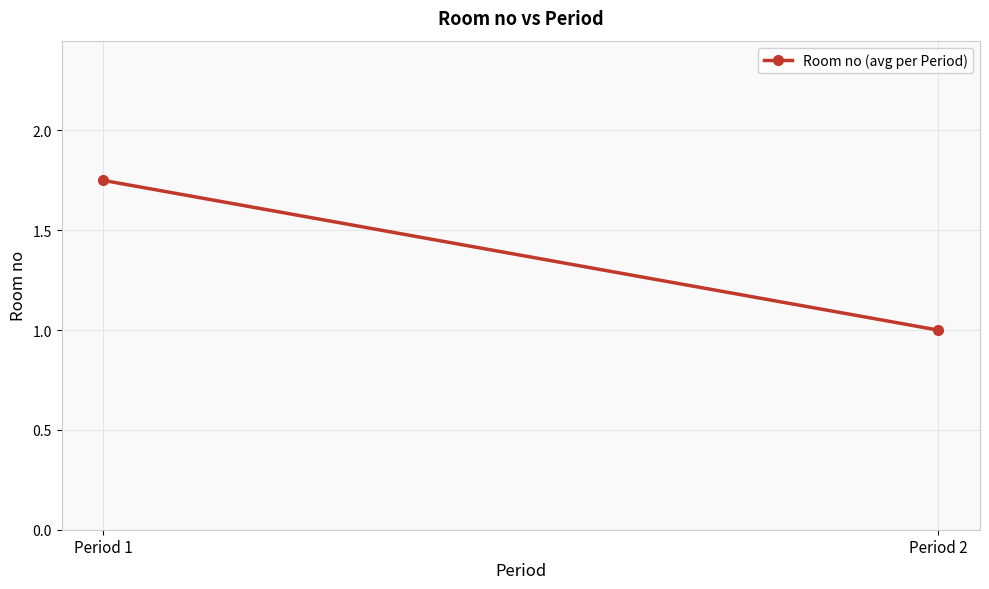

Is this an area chart (filled region under the line)?

No